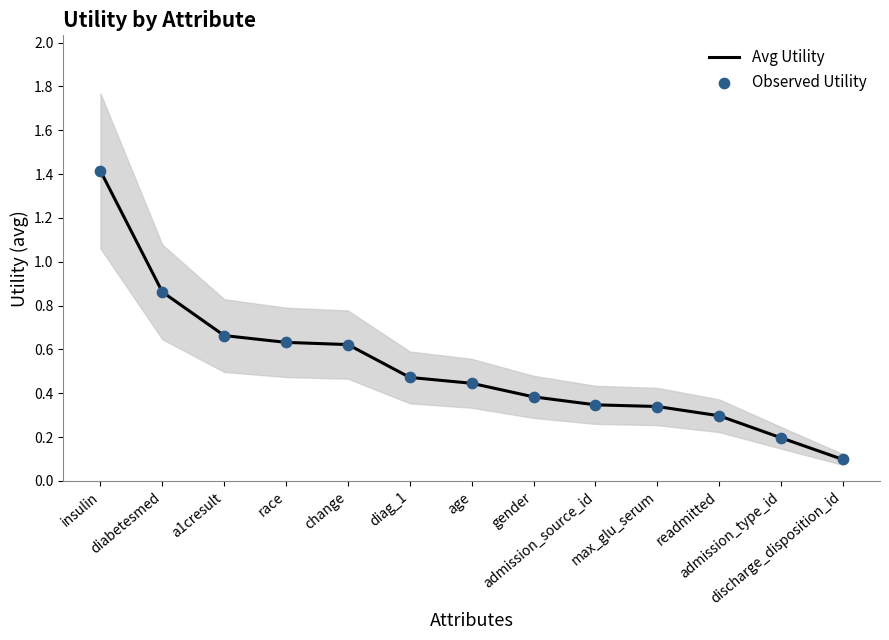

Which series has the largest Y range (max minus min)?

Avg Utility